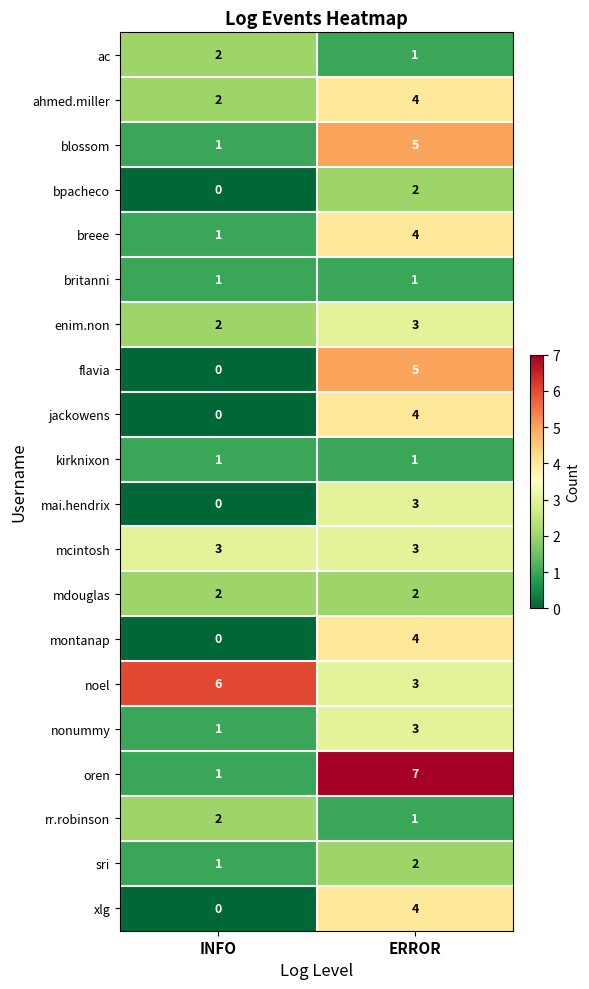

List the labels in order of mai.hendrix value, smallest first.

INFO, ERROR